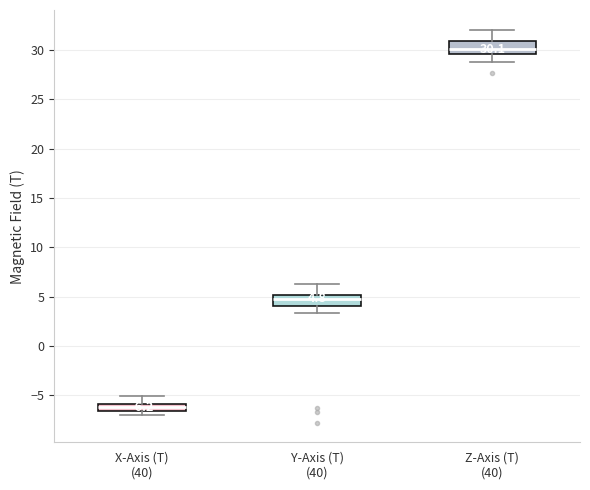

Which box has the lowest median line?

X-Axis (T) (40)